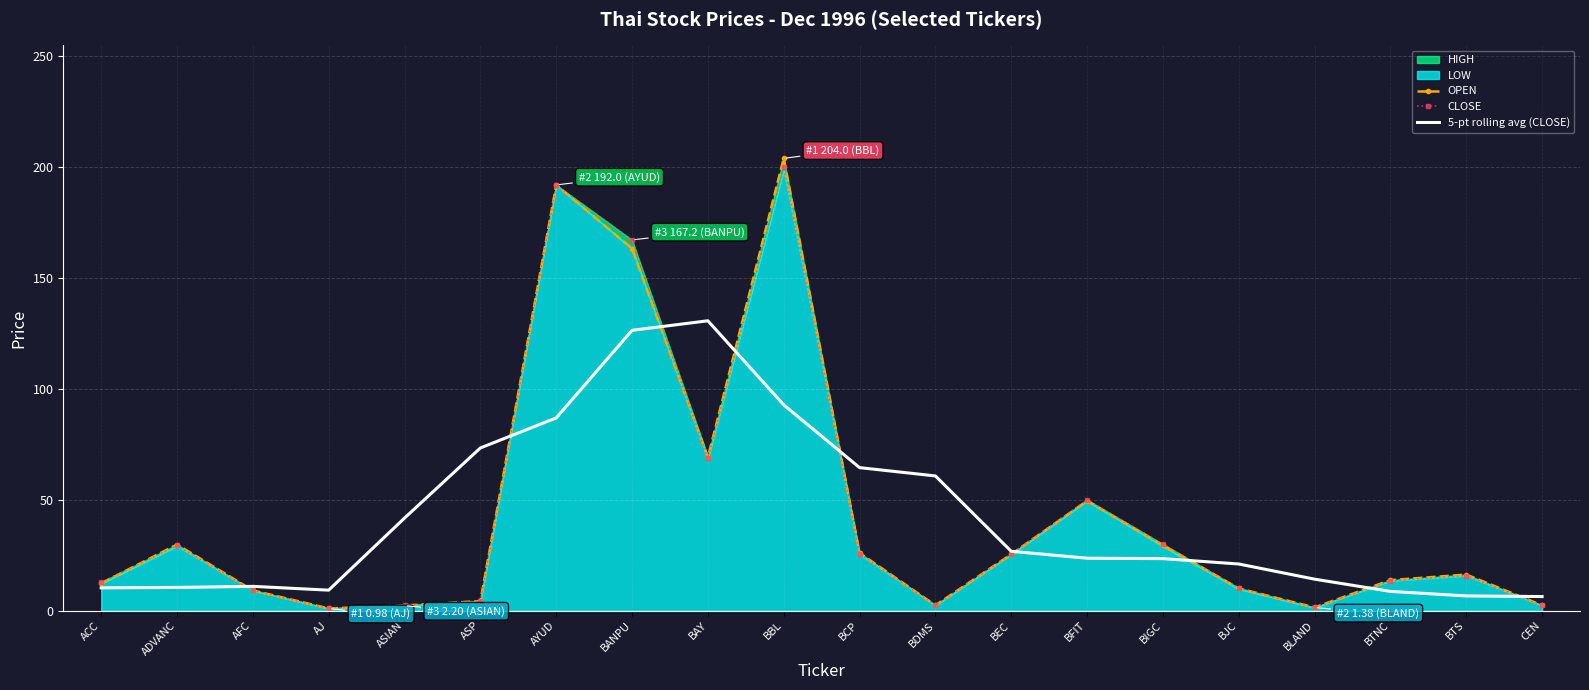

What position from the left is ASIAN?

5